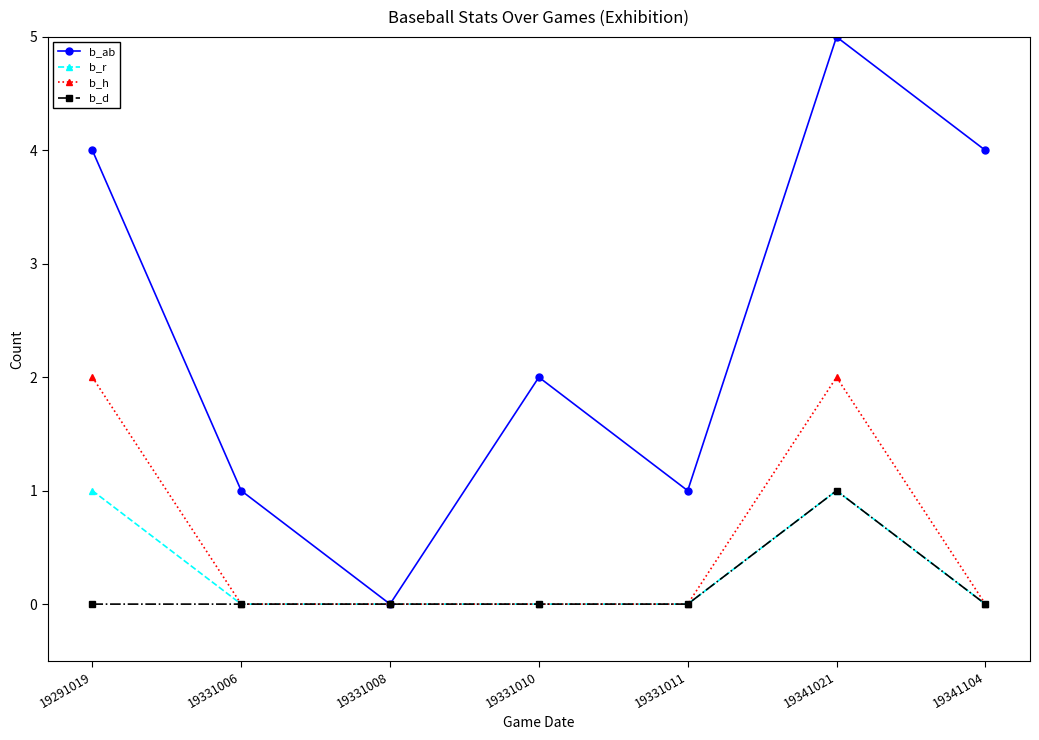

Which series changed the most between 19331011 and 19341021?

b_ab